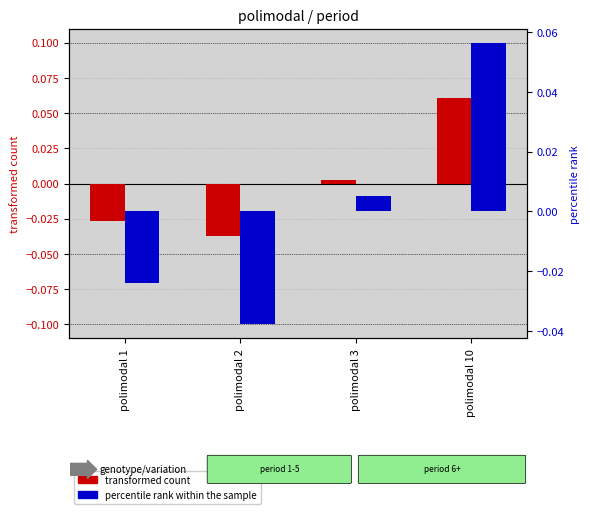

What is the value of the transformed count bar at the 4th from the left?

0.1